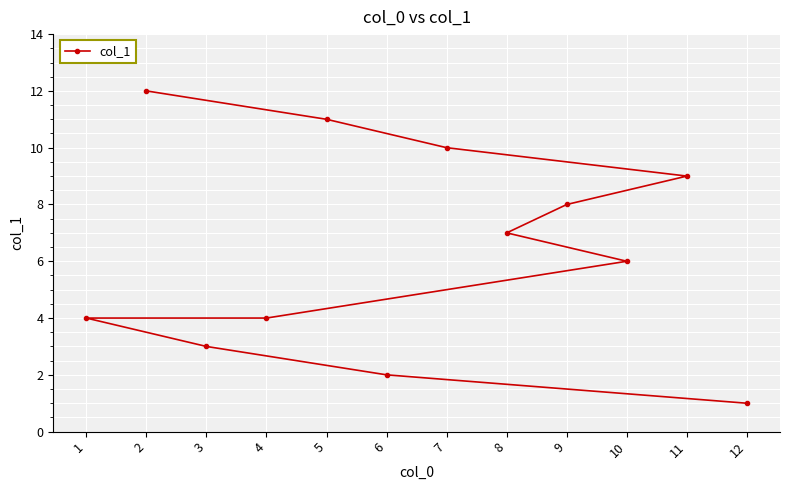

What is the change in value from 3 to 4?

+1